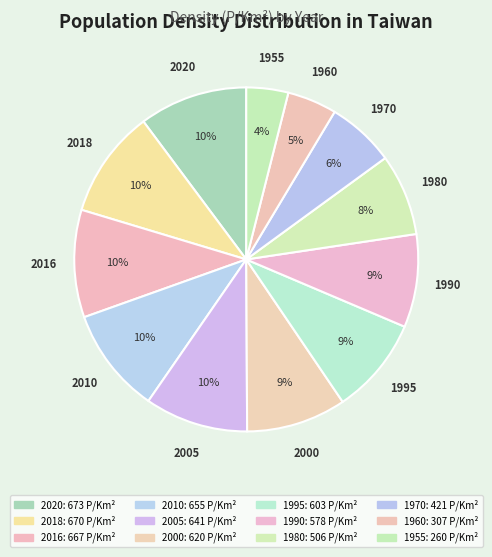

How many segments does this pie chart have?

12